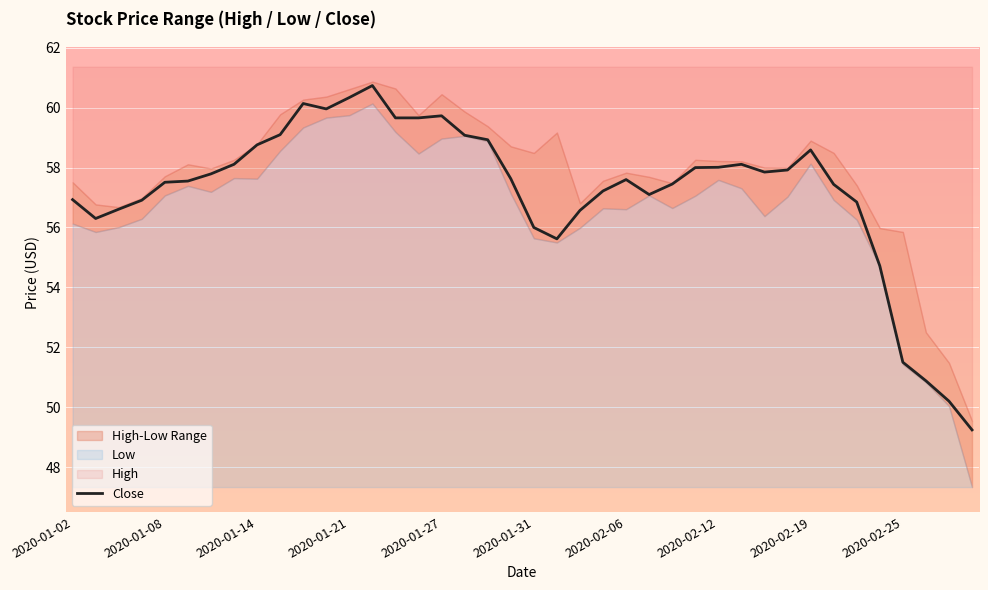

What is the maximum value for Close?

60.7